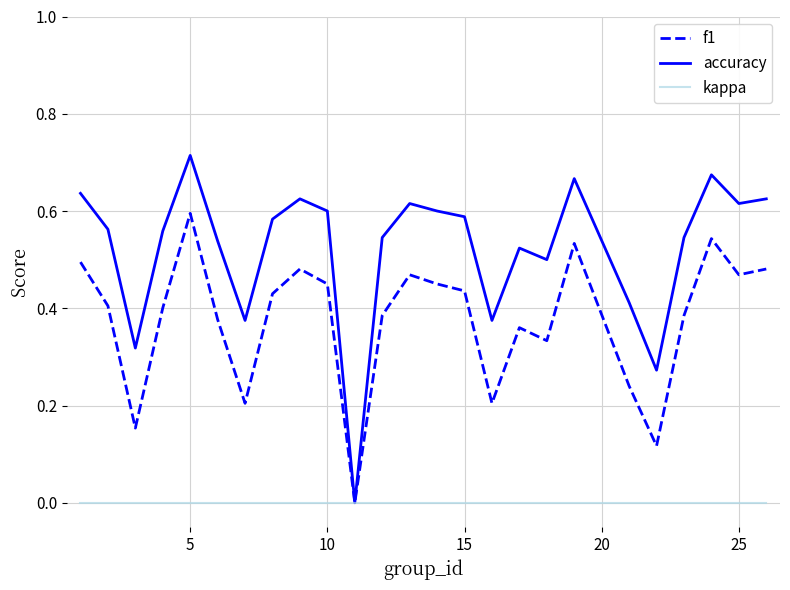

Which series has the largest total across all categories?

accuracy